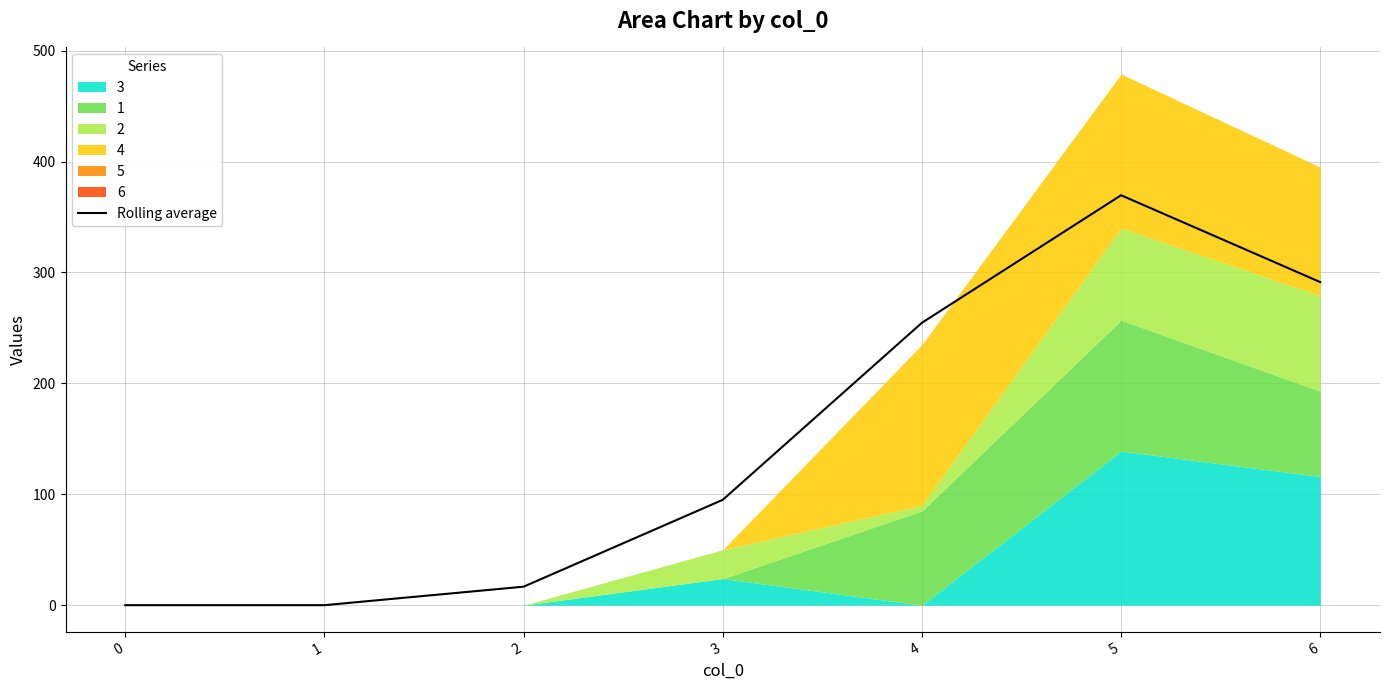

How many lines are shown in the chart?

1